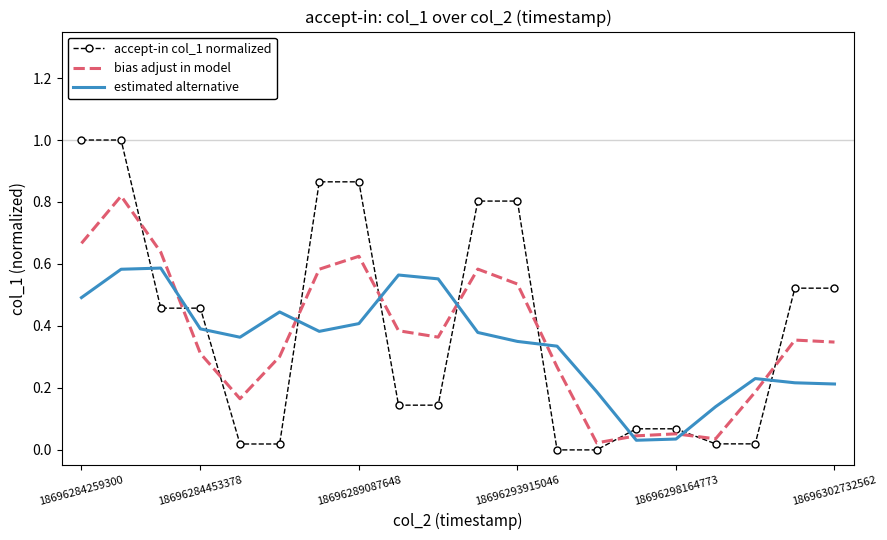

What is the highest value of the accept-in col_1 normalized series?

1.0